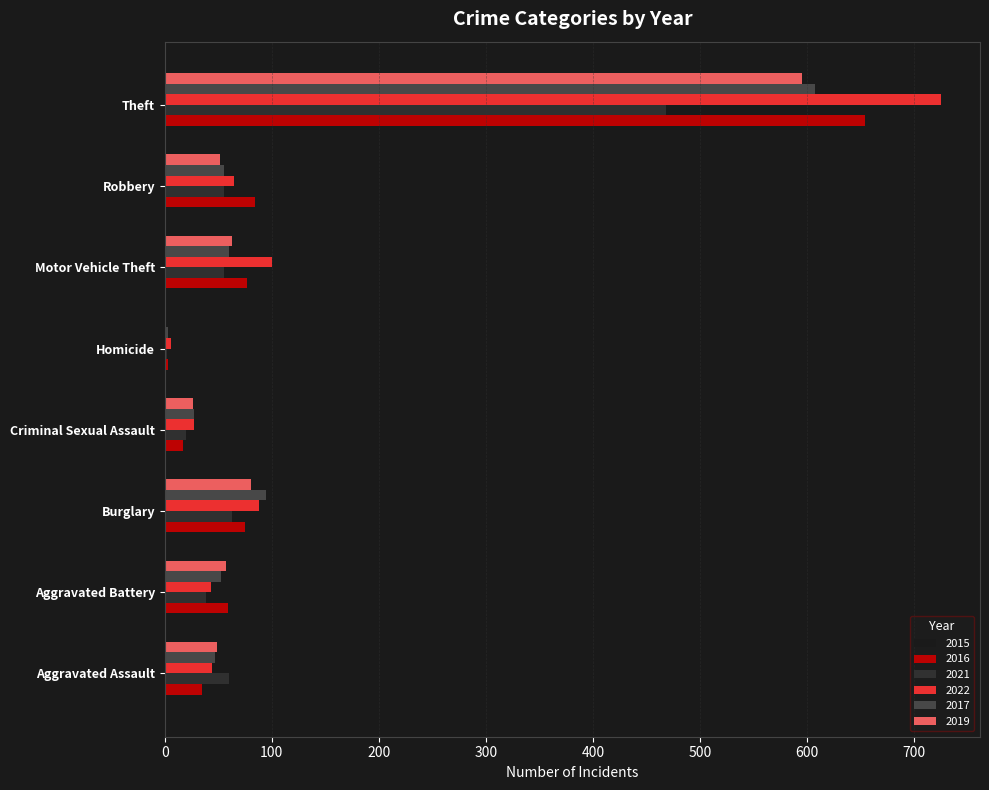

At which label does 2015 reach its peak?

Theft